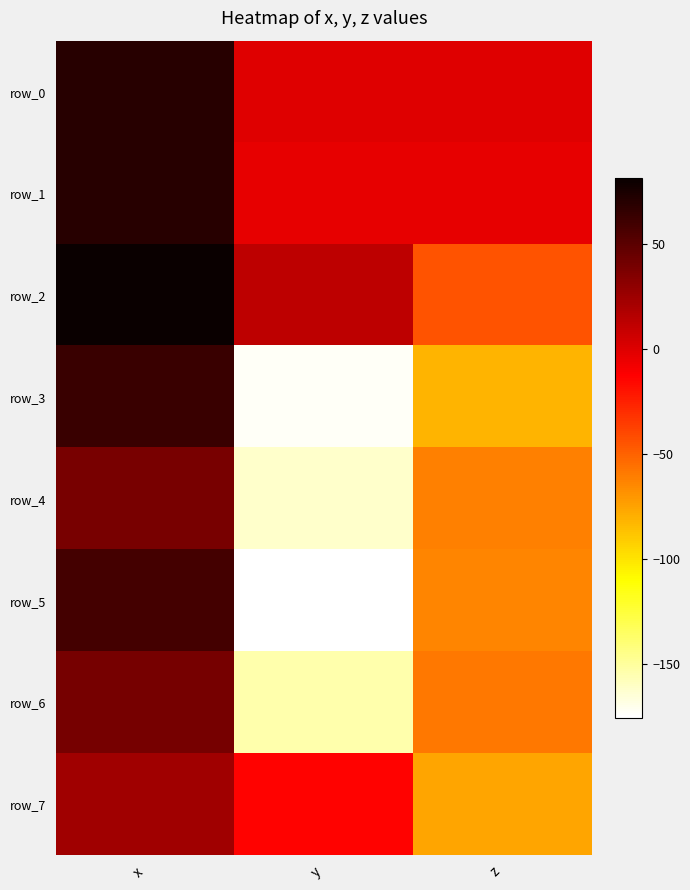

Between x and z, which series saw the biggest shift?

row_3